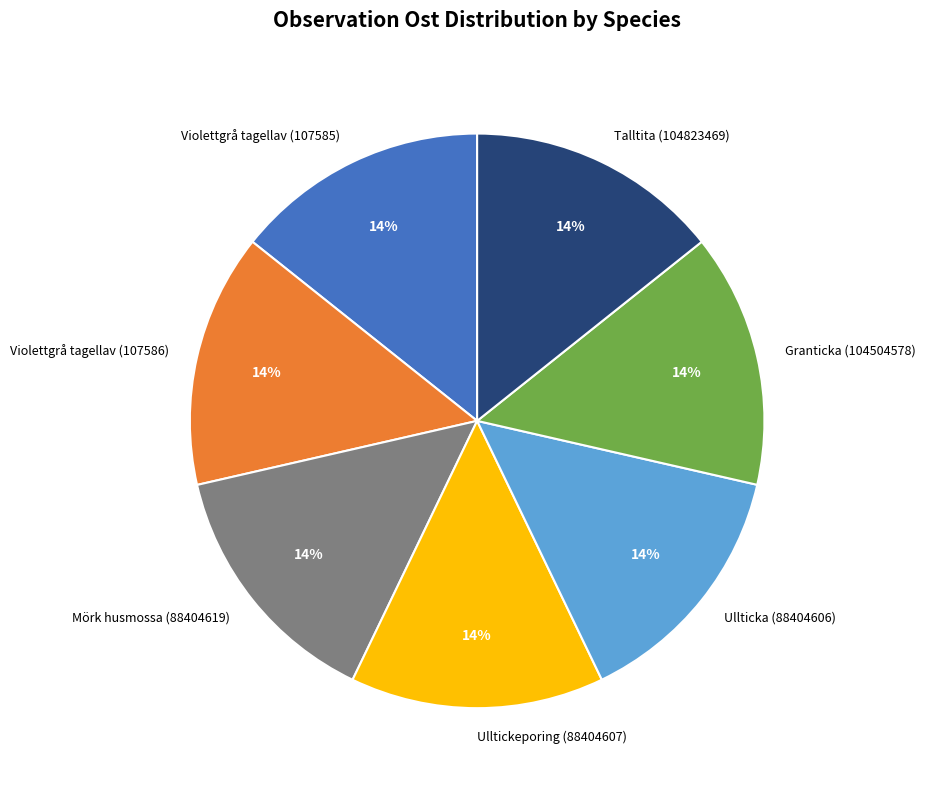

To the nearest percent, what is the average slice percentage?

14%